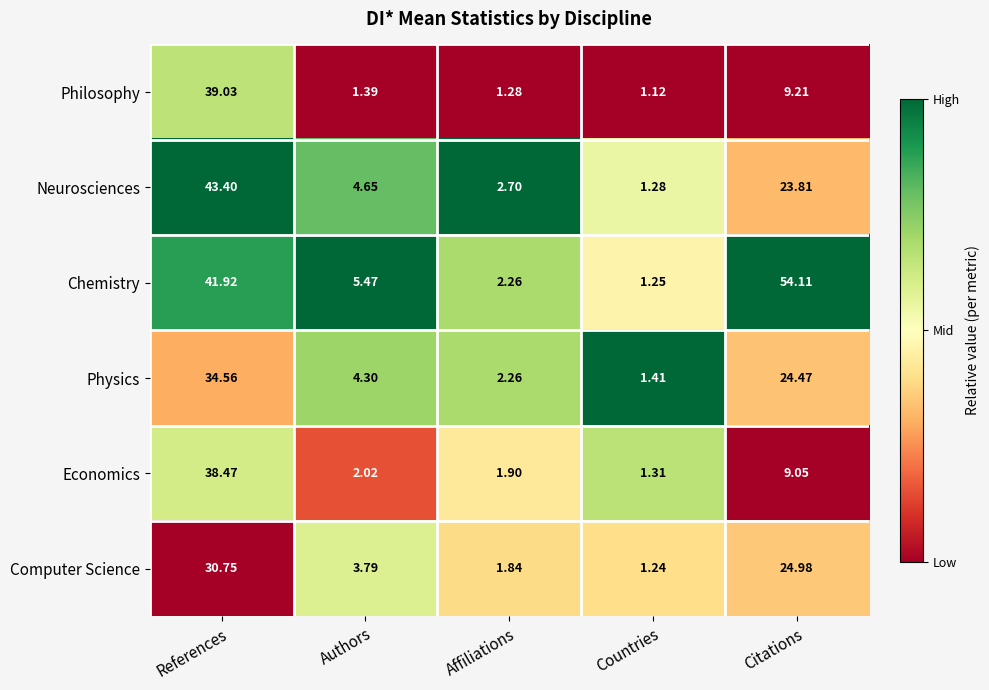

What is the spread (max minus min) of values at Citations?

45.1